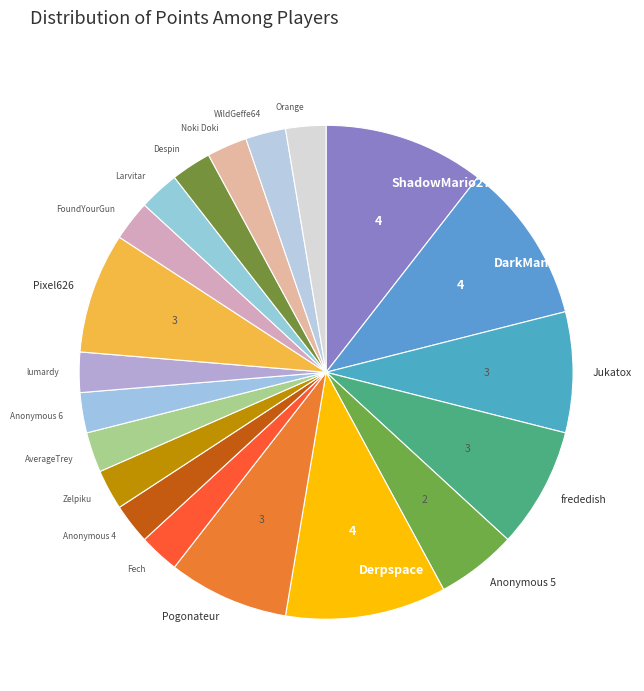

Is it true that WildGeffe64 is 3% of the pie?

True